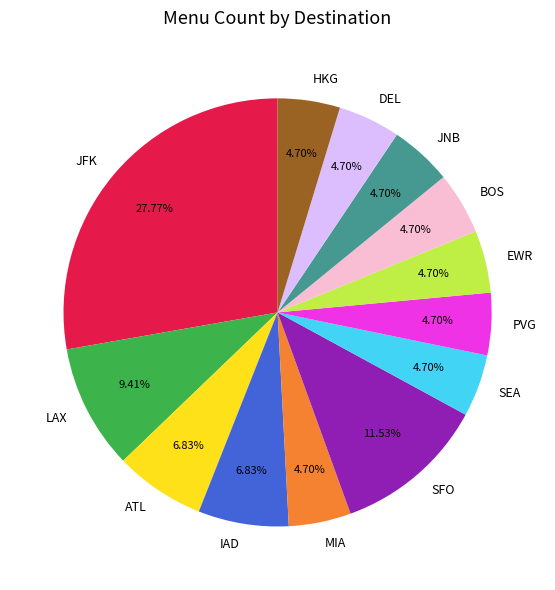

Is the sum of JFK and ATL greater than half?

No